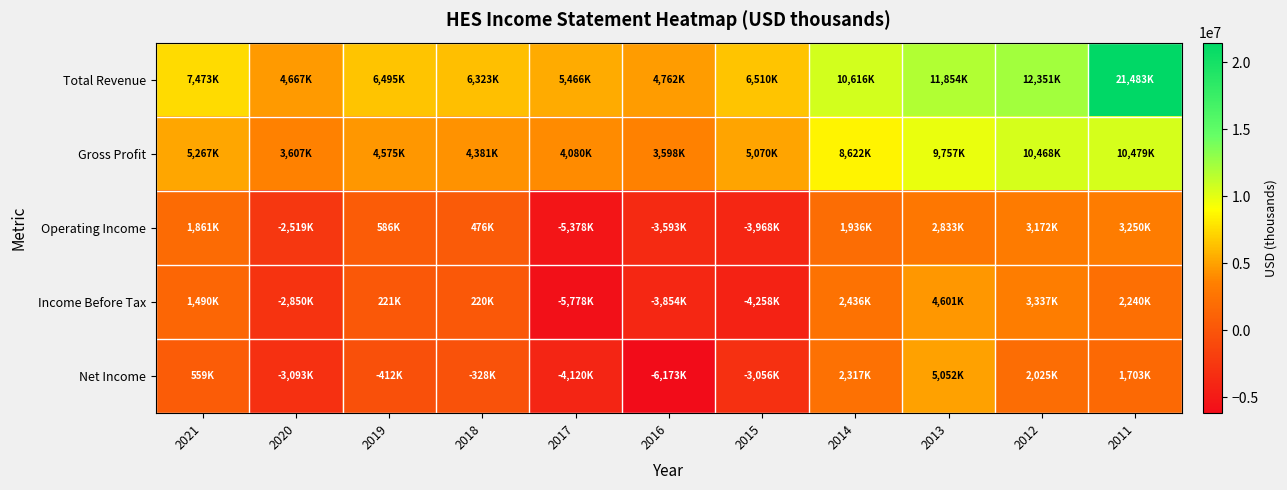

Which series has the widest spread of values?

Total Revenue